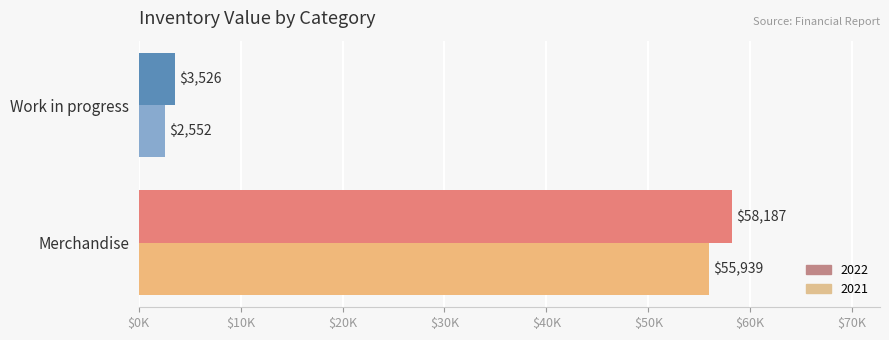

How many 2022 values are between 3526 and 58187?

2